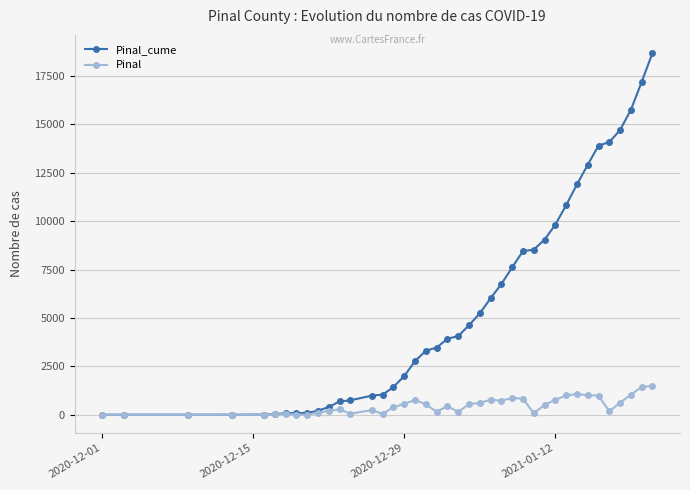

At how many categories does at least one series exceed 6349?

15